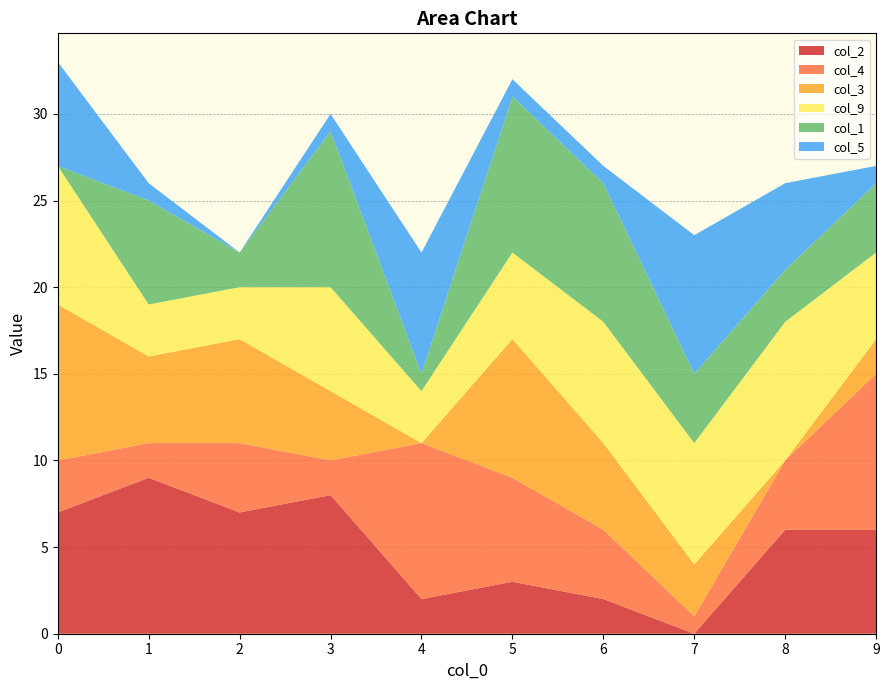

Reading right to left, what are all the values shown in this chart?

2: 9=6	8=6	7=0	6=2	5=3	4=2	3=8	2=7	1=9	0=7
4: 9=9	8=4	7=1	6=4	5=6	4=9	3=2	2=4	1=2	0=3
3: 9=2	8=0	7=3	6=5	5=8	4=0	3=4	2=6	1=5	0=9
9: 9=5	8=8	7=7	6=7	5=5	4=3	3=6	2=3	1=3	0=8
1: 9=4	8=3	7=4	6=8	5=9	4=1	3=9	2=2	1=6	0=0
5: 9=1	8=5	7=8	6=1	5=1	4=7	3=1	2=0	1=1	0=6